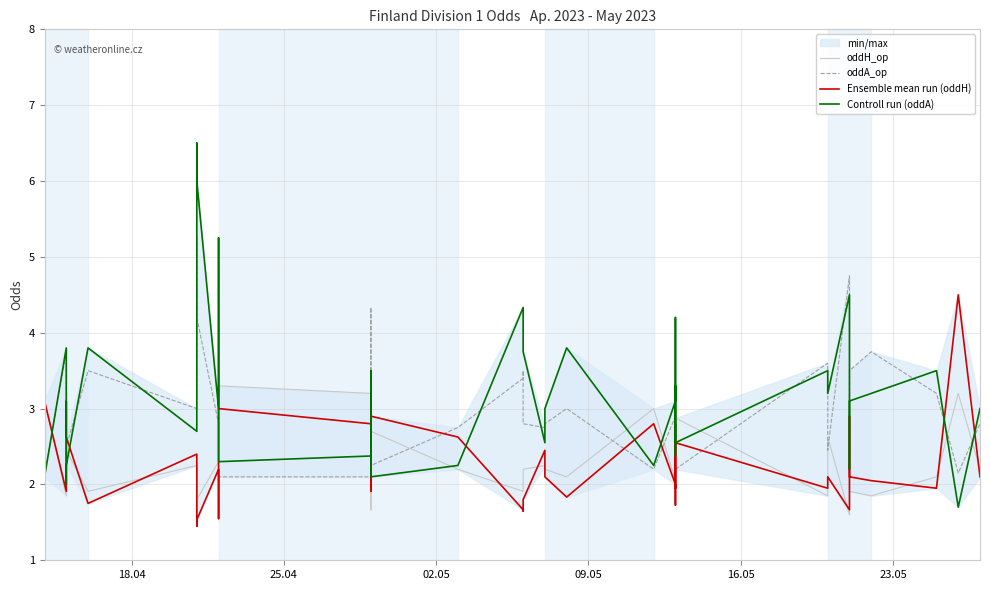

What is the maximum value for Controll run (oddA)?

6.5